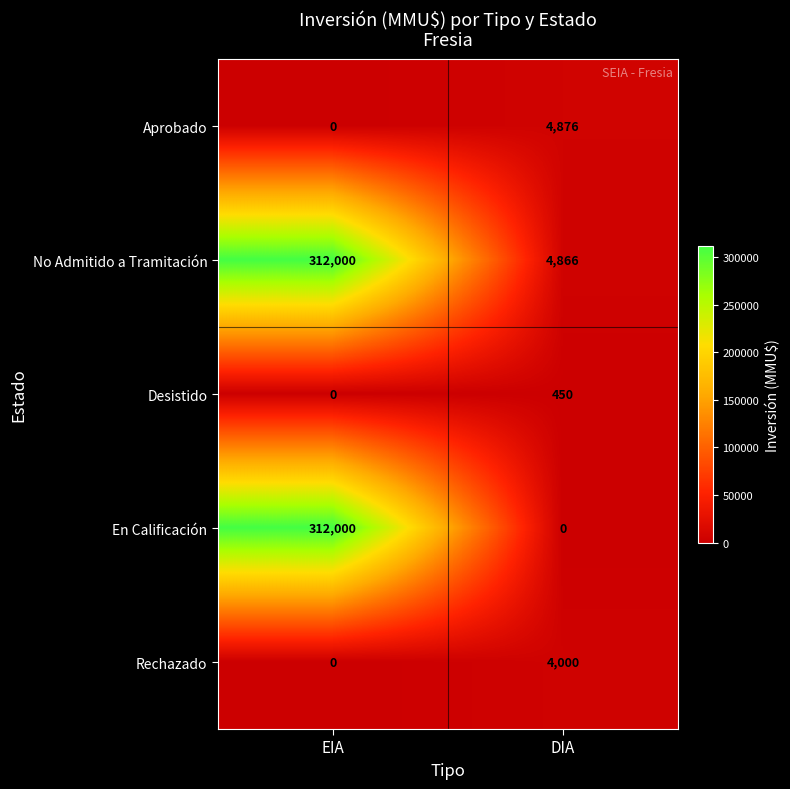

Which category has the highest value in the Rechazado series?

DIA